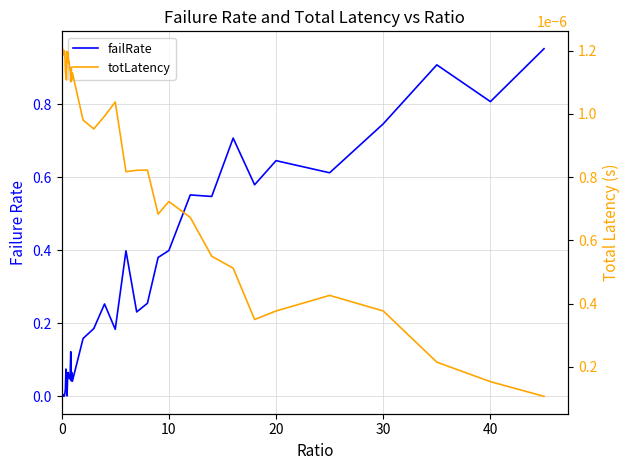

Reading right to left, extract all data points from this chart.

failRate: 1.0	0.8	0.9	0.7	0.6	0.6	0.6	0.7	0.5	0.6	0.4	0.4	0.3	0.2	0.4	0.2	0.3	0.2	0.2	0.0	0.1	0.0	0.1	0.1	0.0	0.1	0.1	0.1	0.0	0.0	0.0	0.1	0.0	0.0	0.0	0.0	0.0	0.0	0.0	0.0
totLatency: 0.0	0.0	0.0	0.0	0.0	0.0	0.0	0.0	0.0	0.0	0.0	0.0	0.0	0.0	0.0	0.0	0.0	0.0	0.0	0.0	0.0	0.0	0.0	0.0	0.0	0.0	0.0	0.0	0.0	0.0	0.0	0.0	0.0	0.0	0.0	0.0	0.0	0.0	0.0	0.0